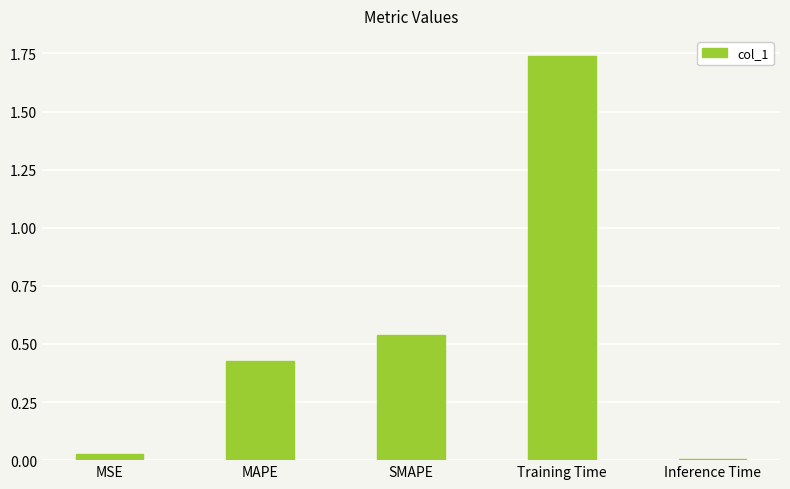

Which has a higher value, Inference Time or MSE?

MSE